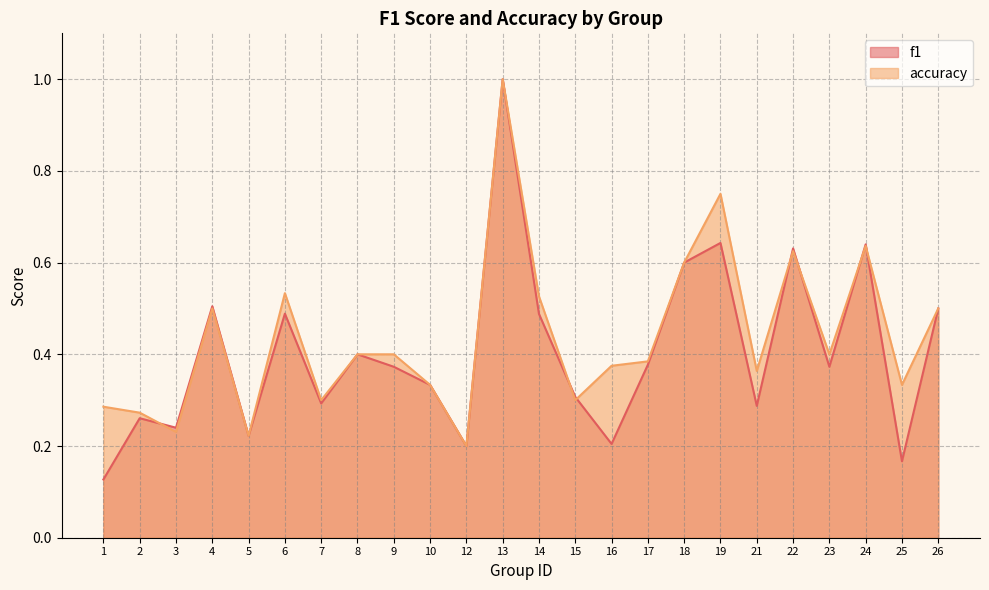

After their last crossing, which series has the higher values: accuracy or f1?

accuracy